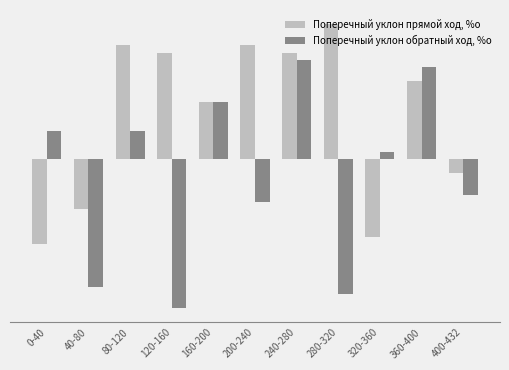

What is the maximum value for Поперечный уклон обратный ход, %о?

14